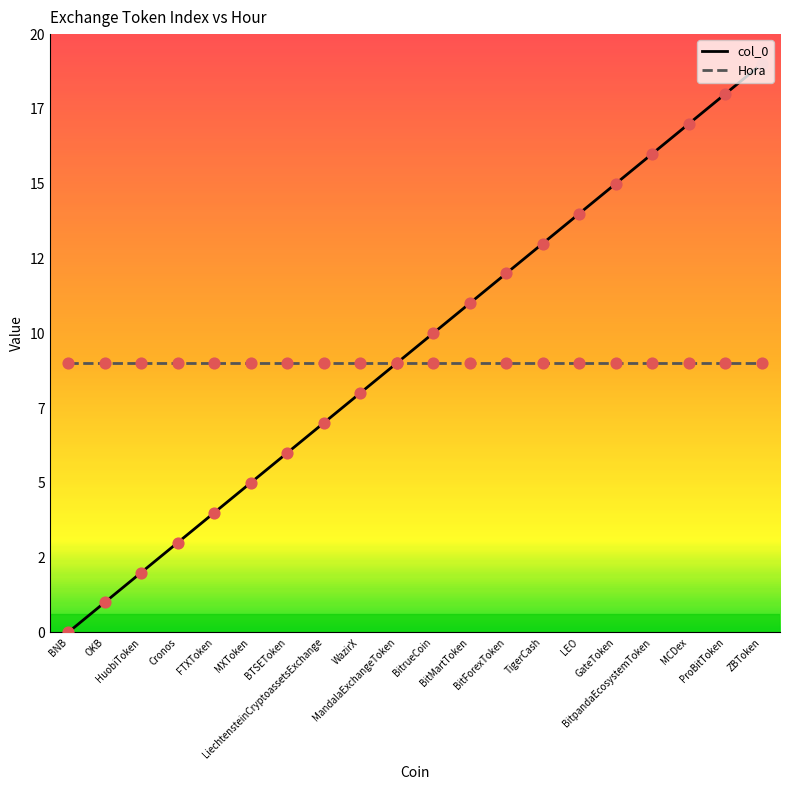

Which has a higher value, TigerCash or HuobiToken?

TigerCash